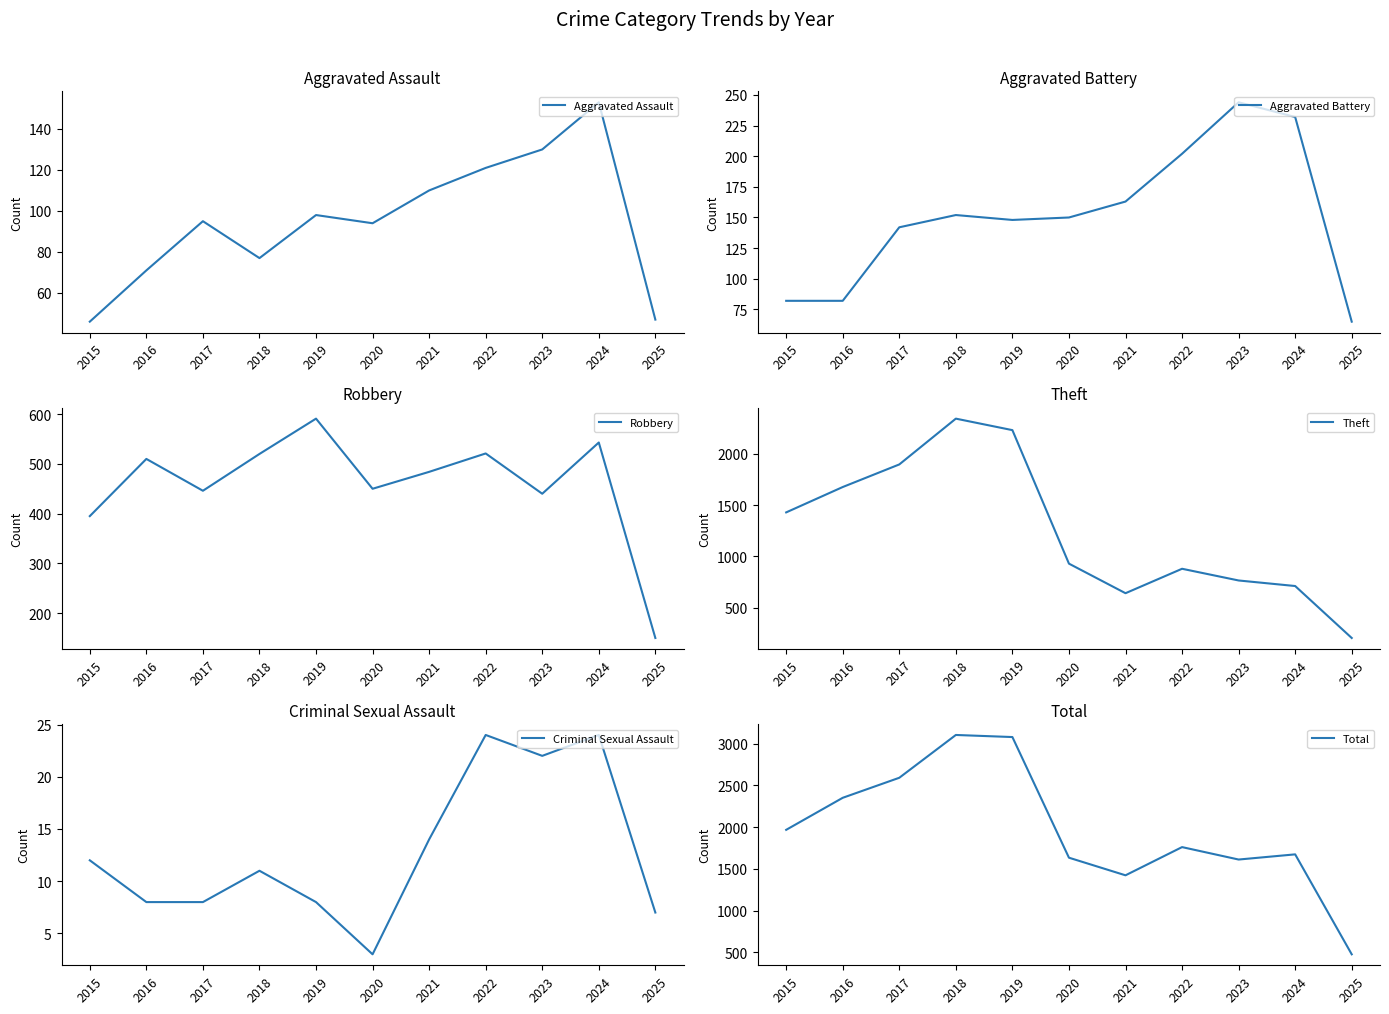

How many interior local peaks does the Aggravated Battery series have?

2